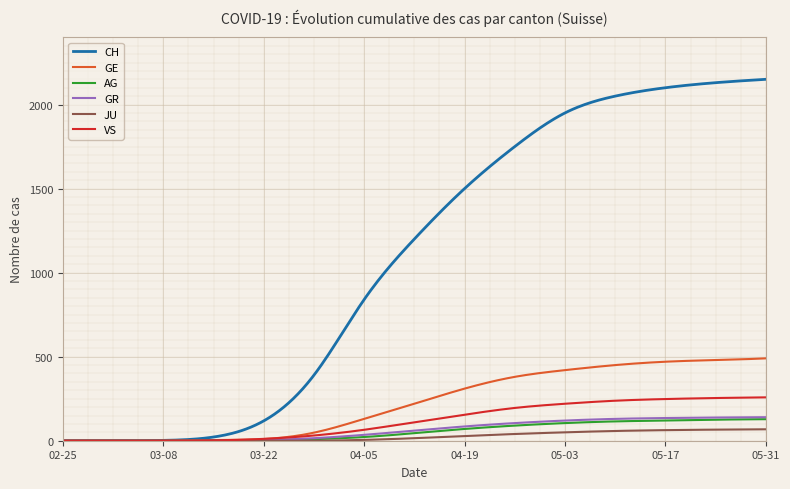

Which series has the widest spread of values?

CH